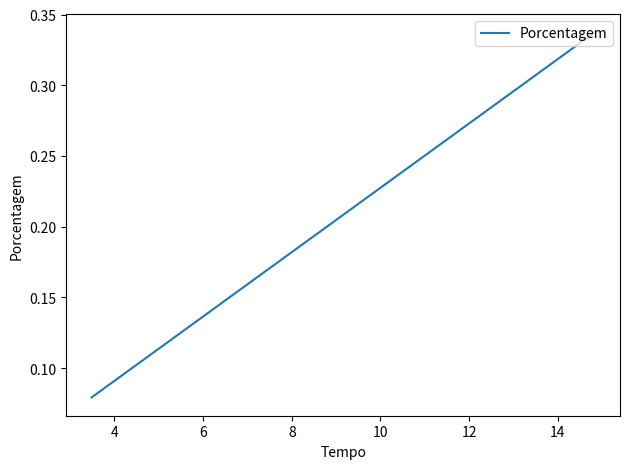

What is the sum of all values?

0.9